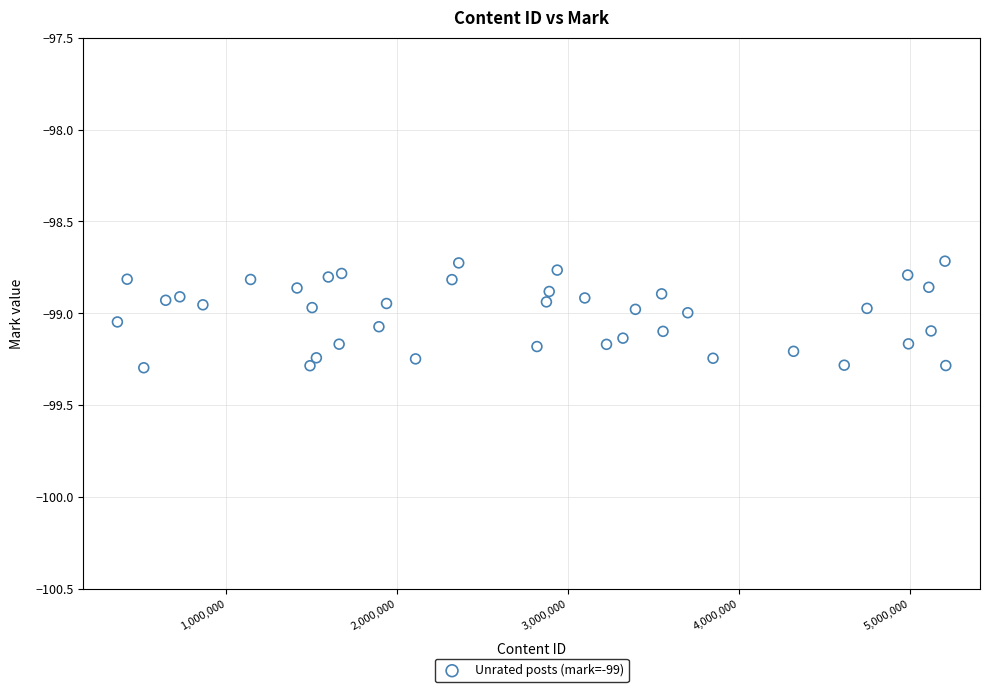

What is the range of X values (max minus min)?

4844294.0